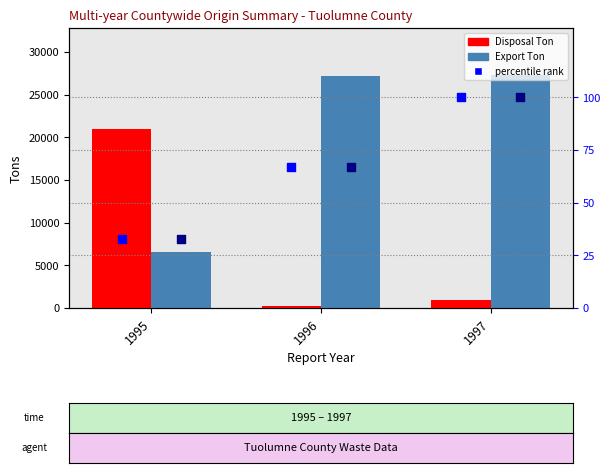

Which series has the largest total across all categories?

Export Ton